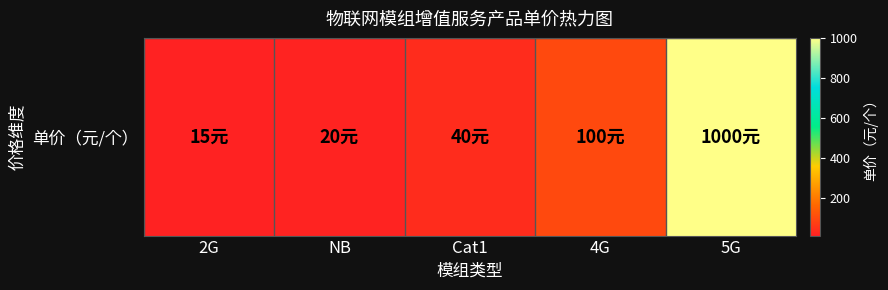

What value does the data have at 4G, to the nearest 50?

100